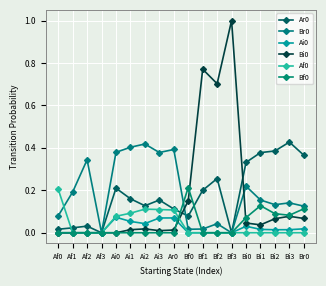

What is the total value across all series at Bi3?

0.7